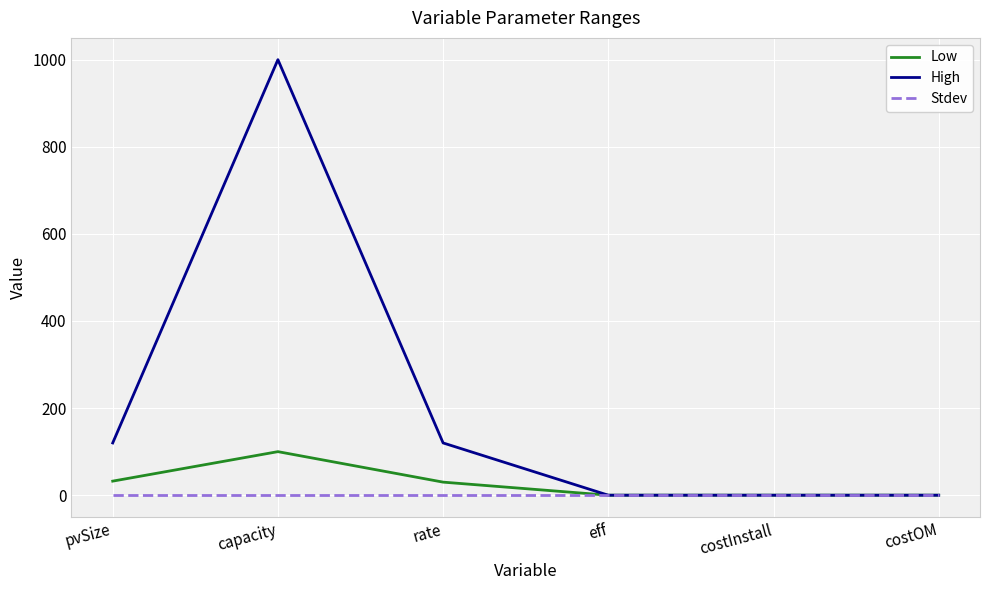

Which series has the widest spread of values?

High